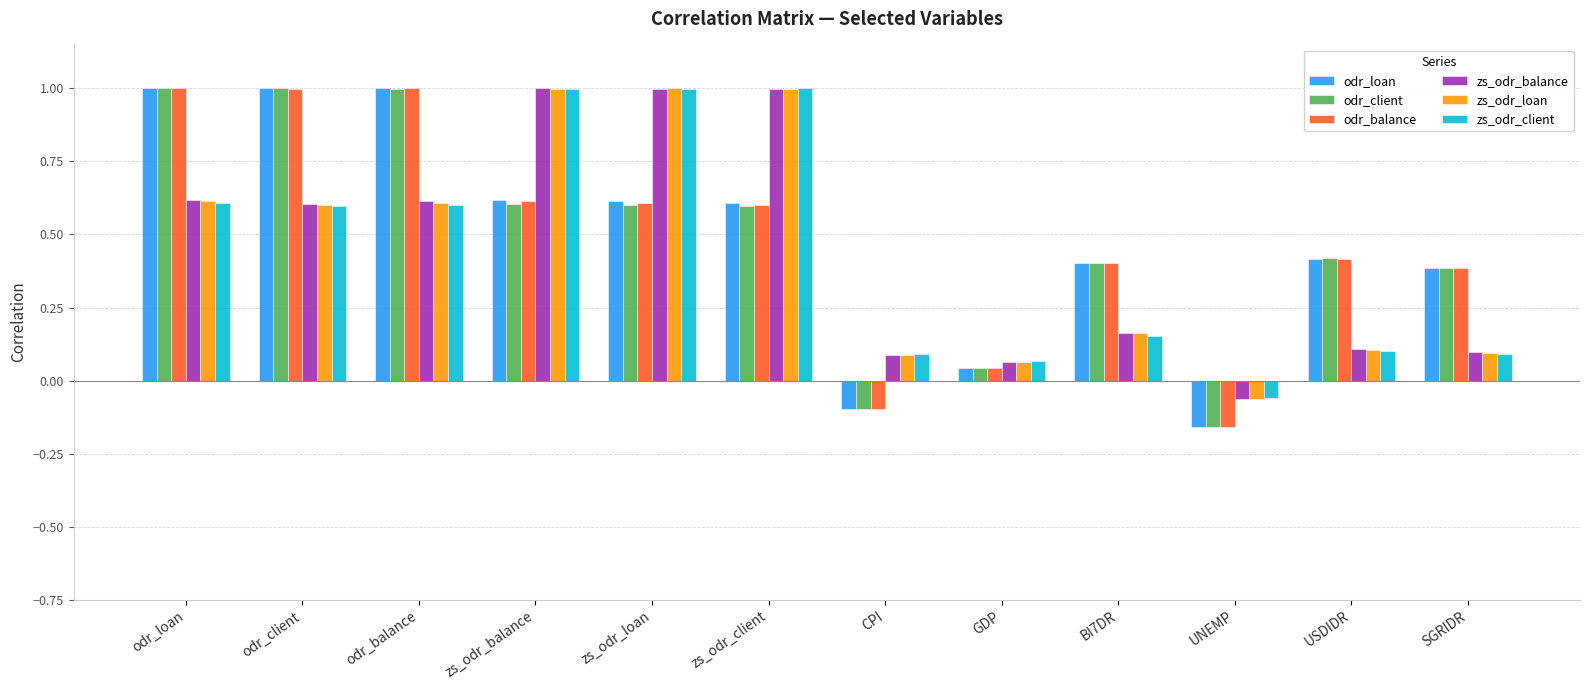

What position from the right is odr_client?

11